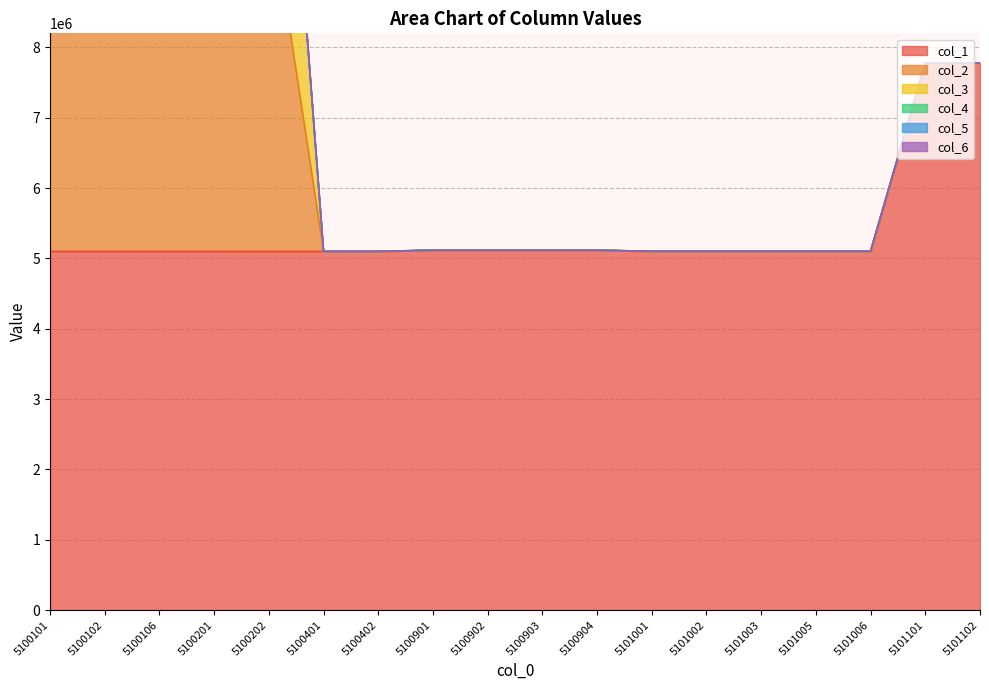

The col_1 series shows 5116401 at 5100903. True or false?

True